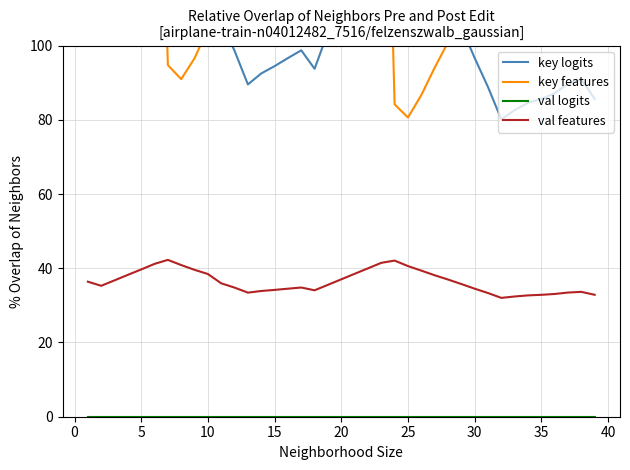

Reading right to left, list all the values displayed in this chart.

key logits: 85.7	90.9	89.7	87.1	85.6	84.6	82.6	80.1	88.8	96.7	105.0	113.1	120.8	129.1	137.2	147.1	143.0	133.2	123.3	113.4	103.6	93.7	98.7	96.6	94.4	92.5	89.5	98.6	106.2	123.0	130.5	139.0	148.3	141.2	131.2	121.5	111.6	101.8	109.2
key features: 207.0	190.7	179.8	169.3	158.5	148.5	138.3	127.5	121.0	113.7	107.1	100.9	94.0	86.6	80.6	84.2	218.2	214.6	211.0	207.4	203.8	200.4	184.3	172.5	152.1	141.8	131.1	123.6	117.1	104.5	96.6	90.9	94.7	207.9	204.8	200.7	197.1	193.9	186.8
val logits: 0.0	0.0	0.0	0.0	0.0	0.0	0.0	0.0	0.0	0.0	0.0	0.0	0.0	0.0	0.0	0.0	0.0	0.0	0.0	0.0	0.0	0.0	0.0	0.0	0.0	0.0	0.0	0.0	0.0	0.0	0.0	0.0	0.0	0.0	0.0	0.0	0.0	0.0	0.0
val features: 32.8	33.6	33.5	33.1	32.8	32.7	32.4	32.0	33.3	34.5	35.8	37.0	38.1	39.4	40.6	42.1	41.5	40.0	38.5	37.0	35.5	34.1	34.8	34.5	34.2	33.9	33.4	34.8	35.9	38.4	39.6	40.9	42.3	41.2	39.7	38.2	36.7	35.3	36.4